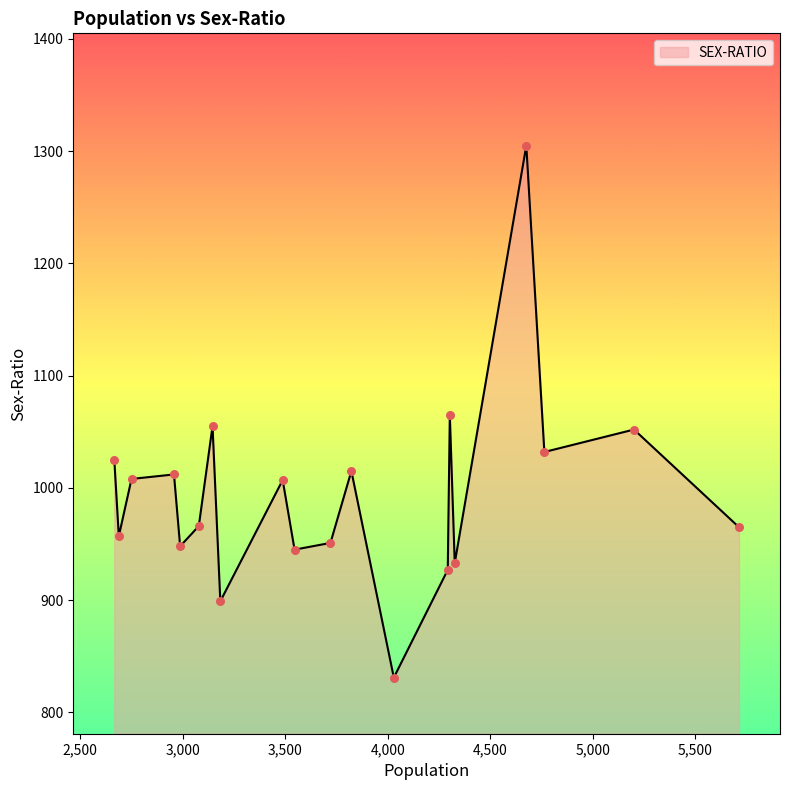

What is the difference between the maximum and minimum values?

474